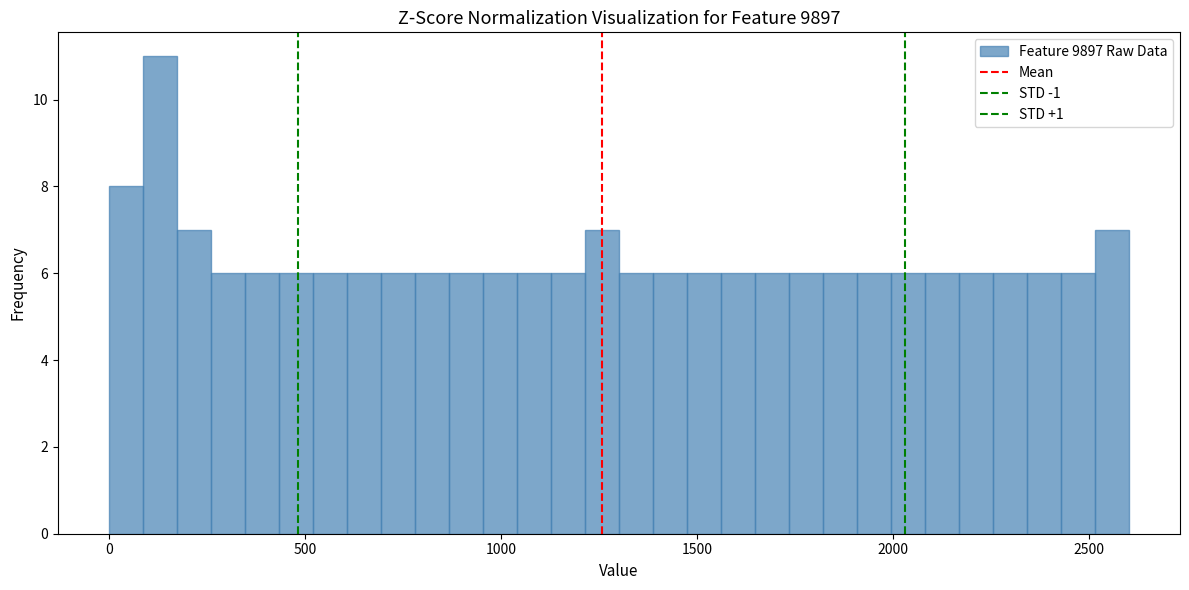

Read against the x-axis, roughly where is the centre of the tallest bar?

150